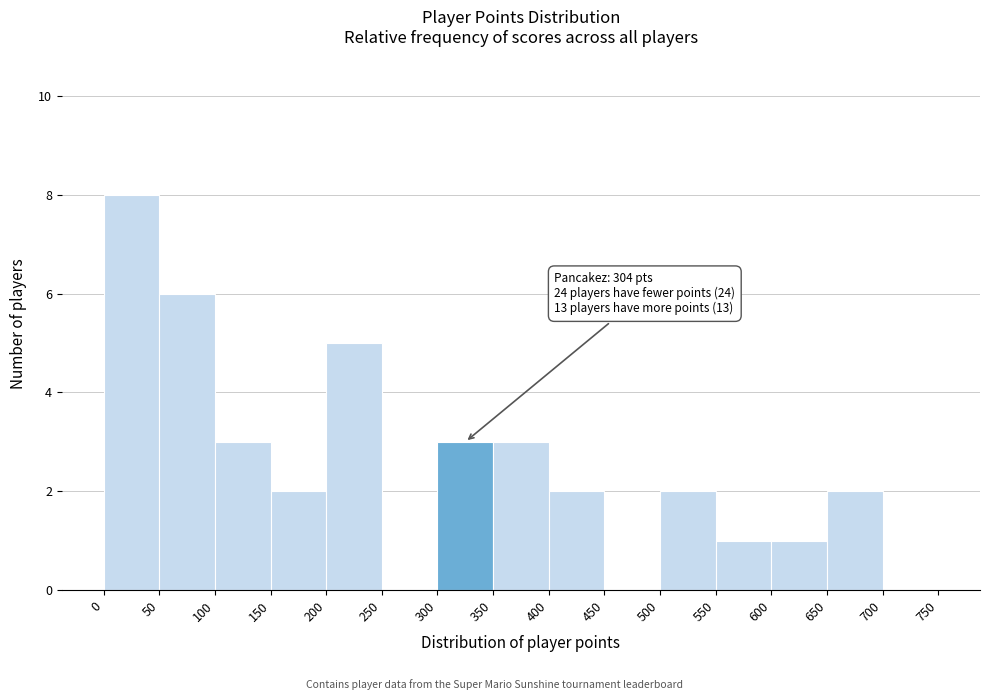

Over which range of the x-axis is the bar tallest?

0 to 50